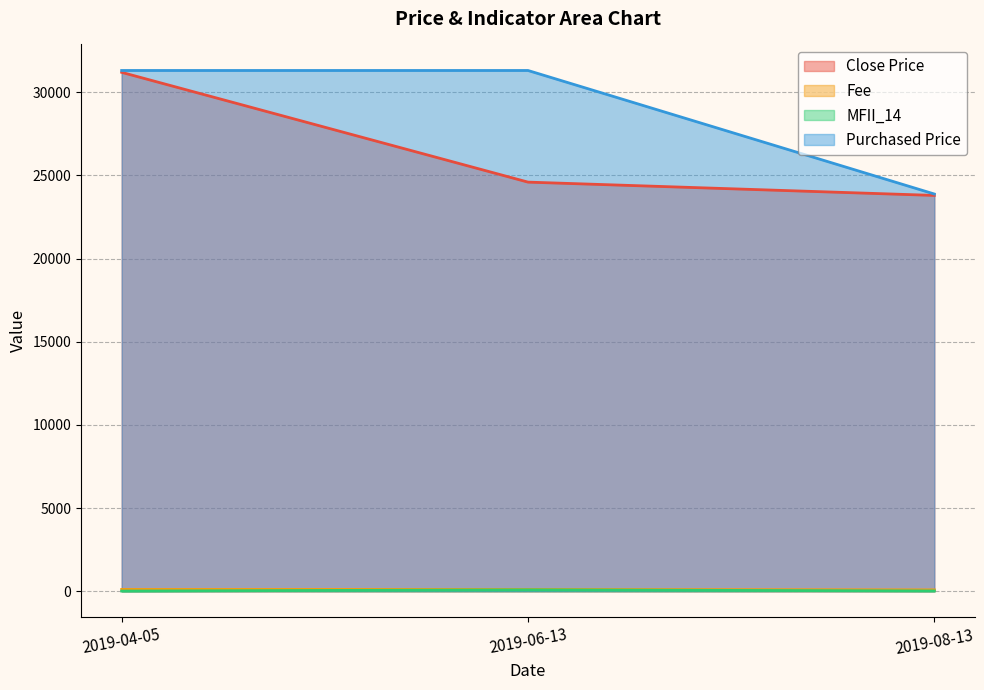

Reading left to right, transcribe all the data shown in this chart.

Close Price: 31200.0	24600.0	23800.0
Fee: 112.0	113.0	85.0
MFII_14: 12.7	85.3	18.9
Purchased Price: 31312.0	31312.0	23885.0